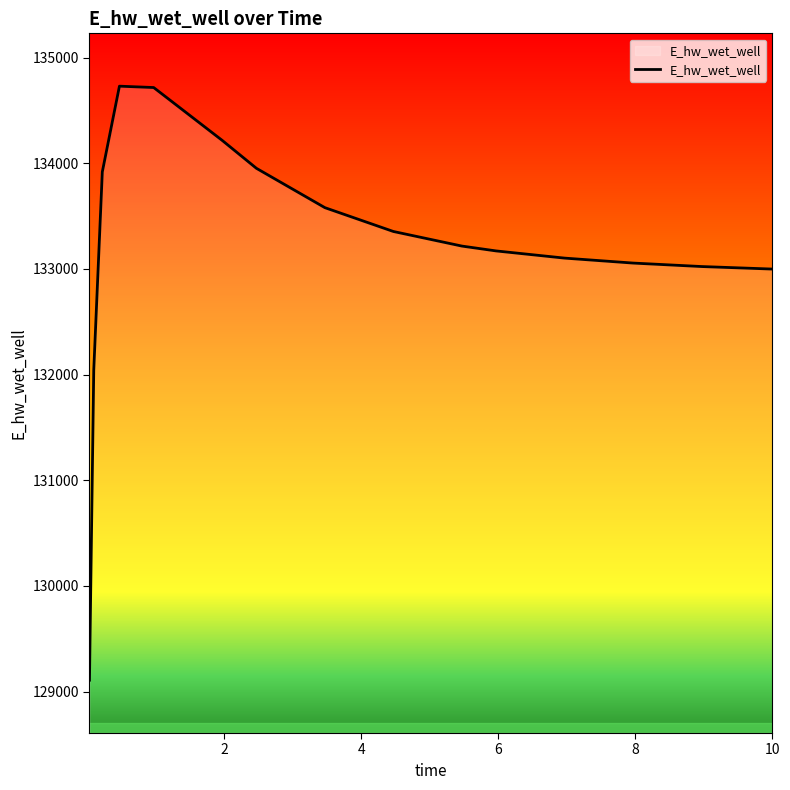

What is the difference between the maximum and minimum values?

5621.0